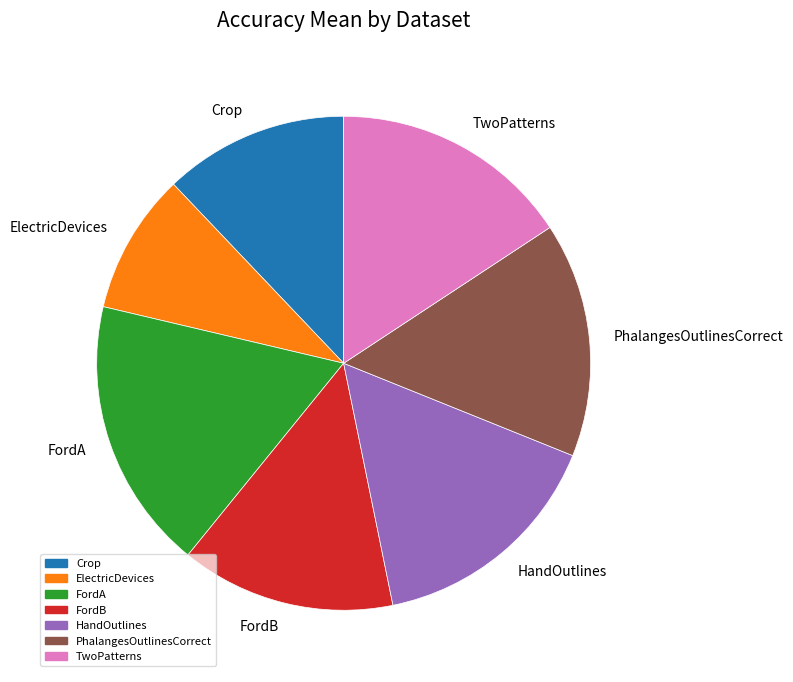

Which has a higher value, TwoPatterns or Crop?

TwoPatterns